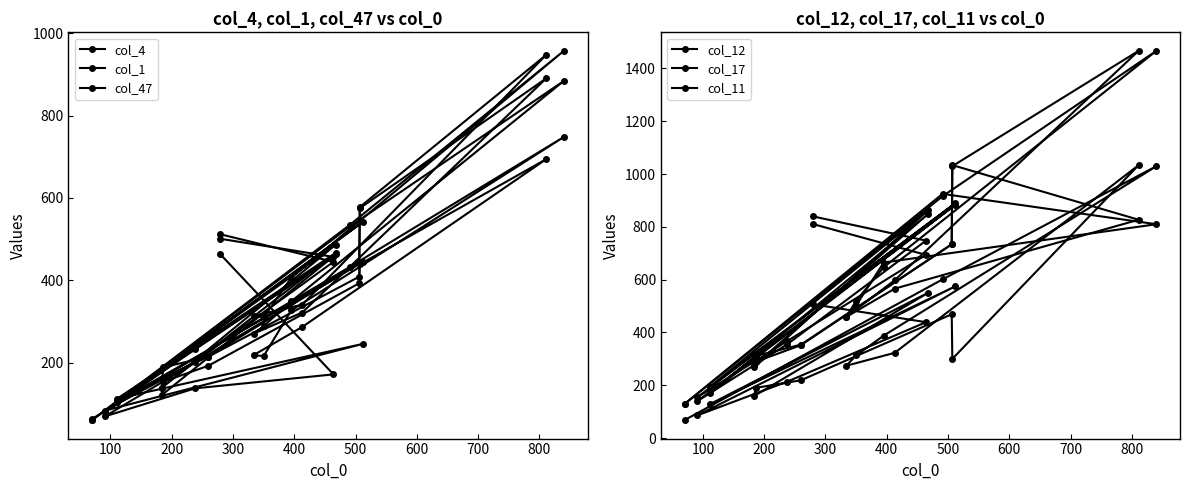

Does the chart have visible grid lines?

No